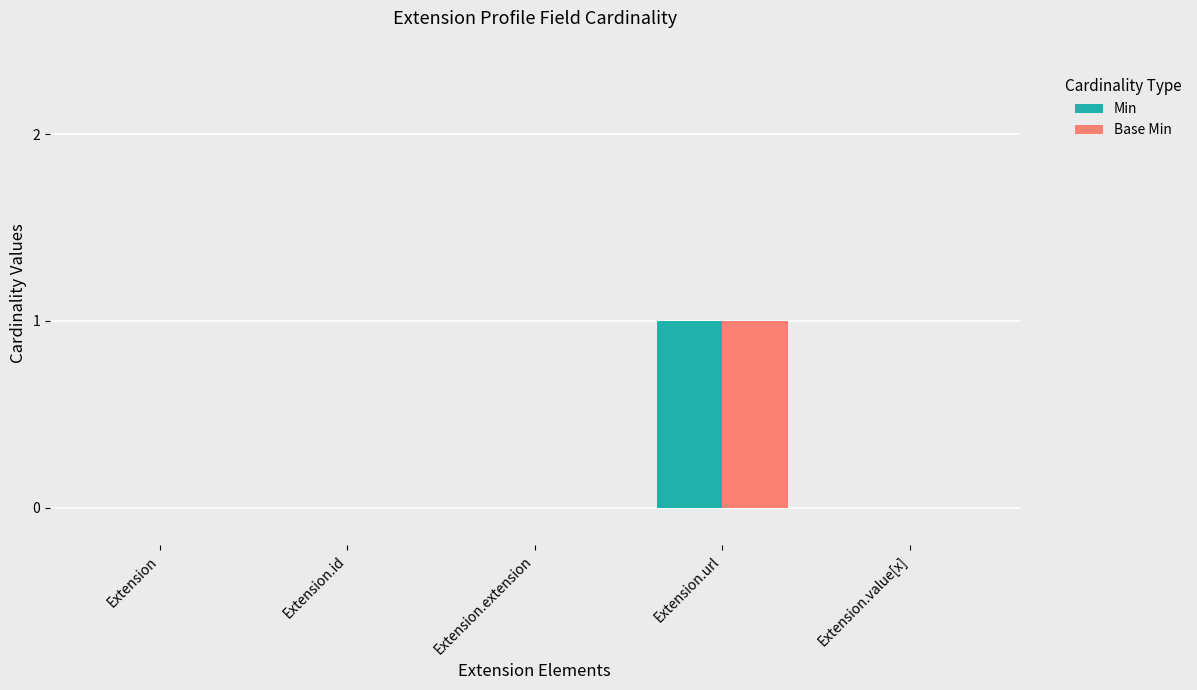

What are all the series names shown in the legend?

Min, Base Min